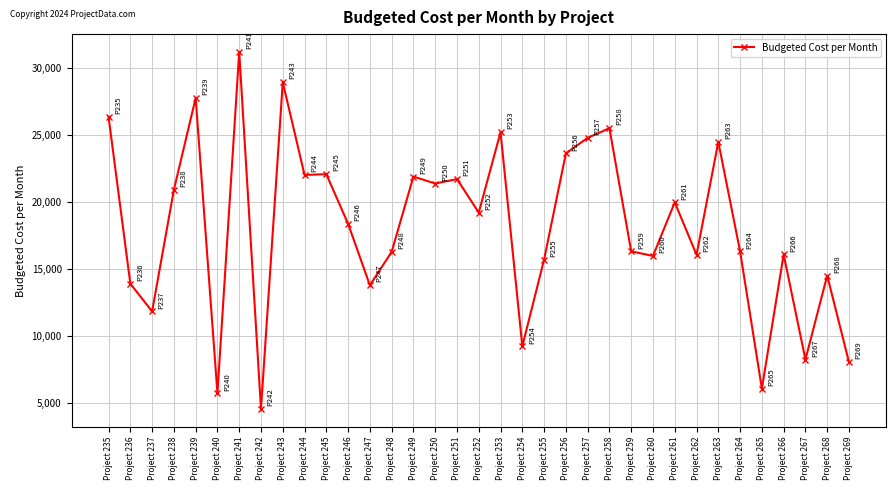

What is the ratio of the value at Project 246 to the value at Project 265?

3.0